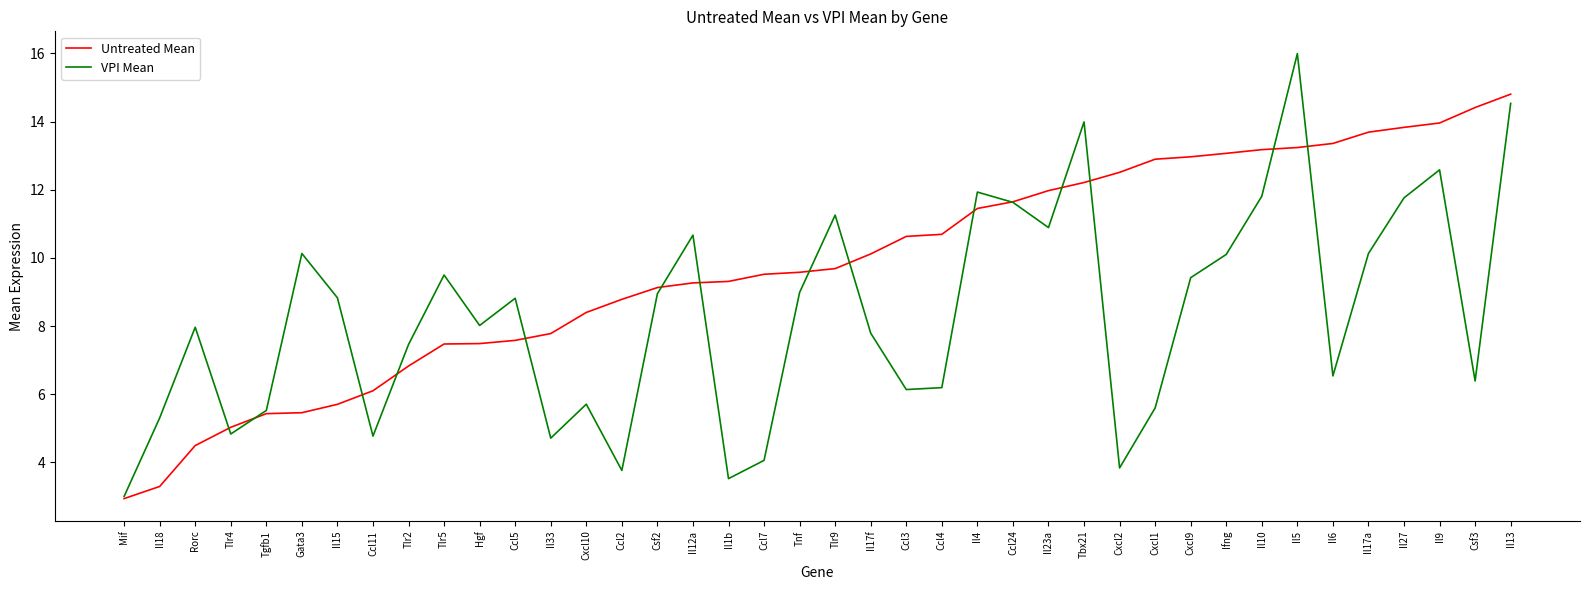

What is the highest value of the VPI Mean series?

16.0